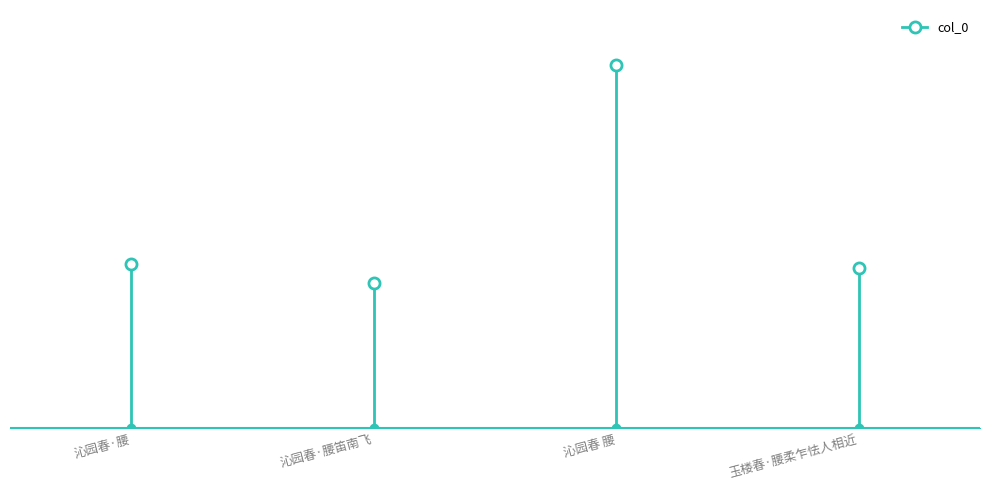

Rank the categories by value from highest to lowest.

沁园春 腰, 沁园春·腰, 玉楼春·腰柔乍怯人相近, 沁园春·腰笛南飞